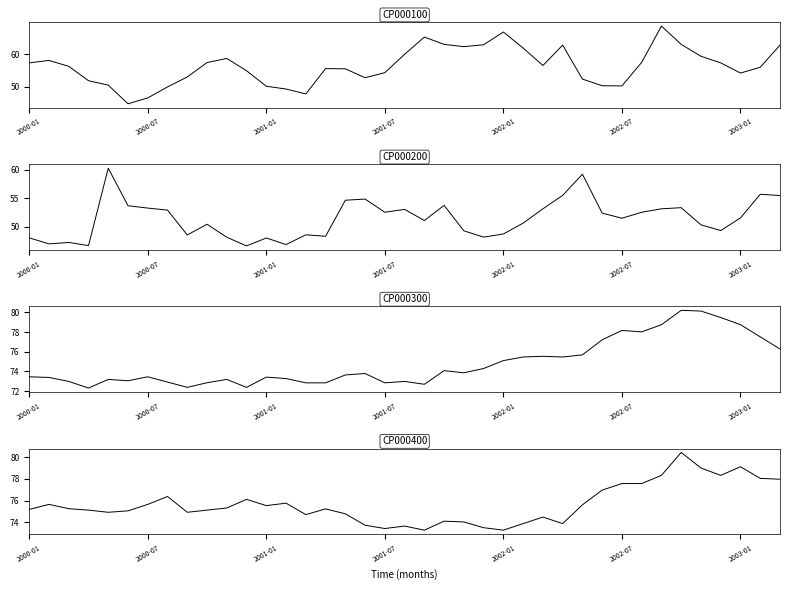

What value does the CP000200 series have at 19?

53.1